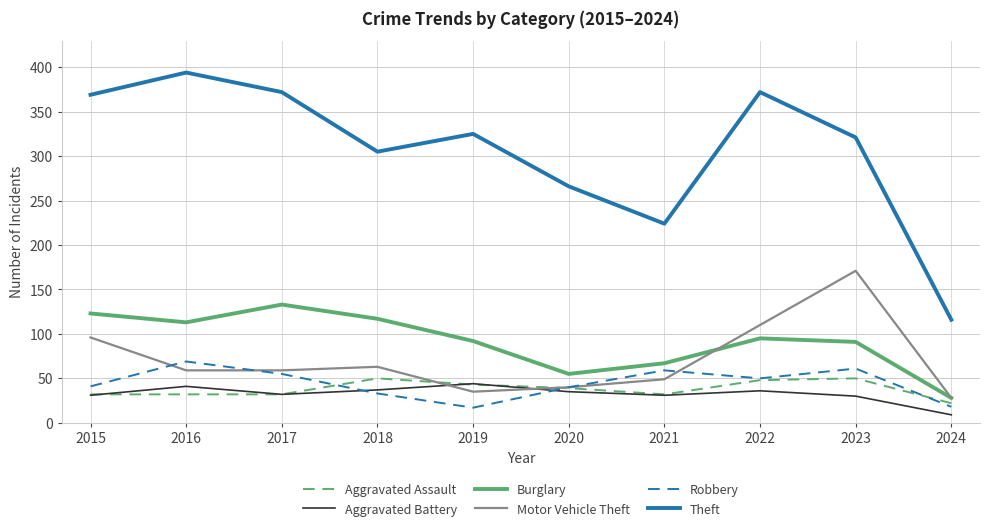

What is the difference between the maximum and minimum values in the Motor Vehicle Theft series?

143